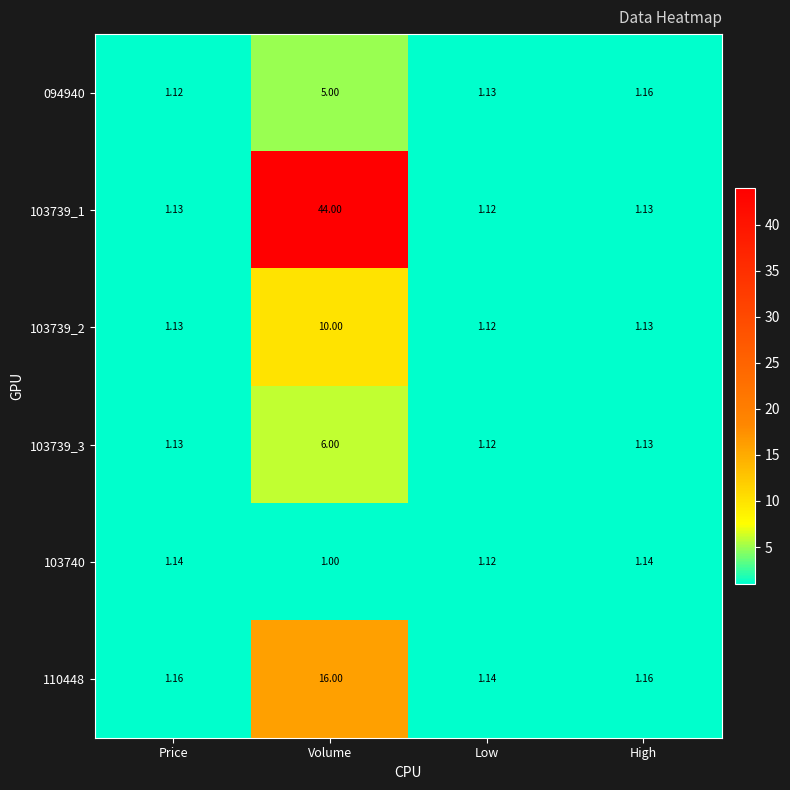

At which category is the sum across all series the highest?

Volume